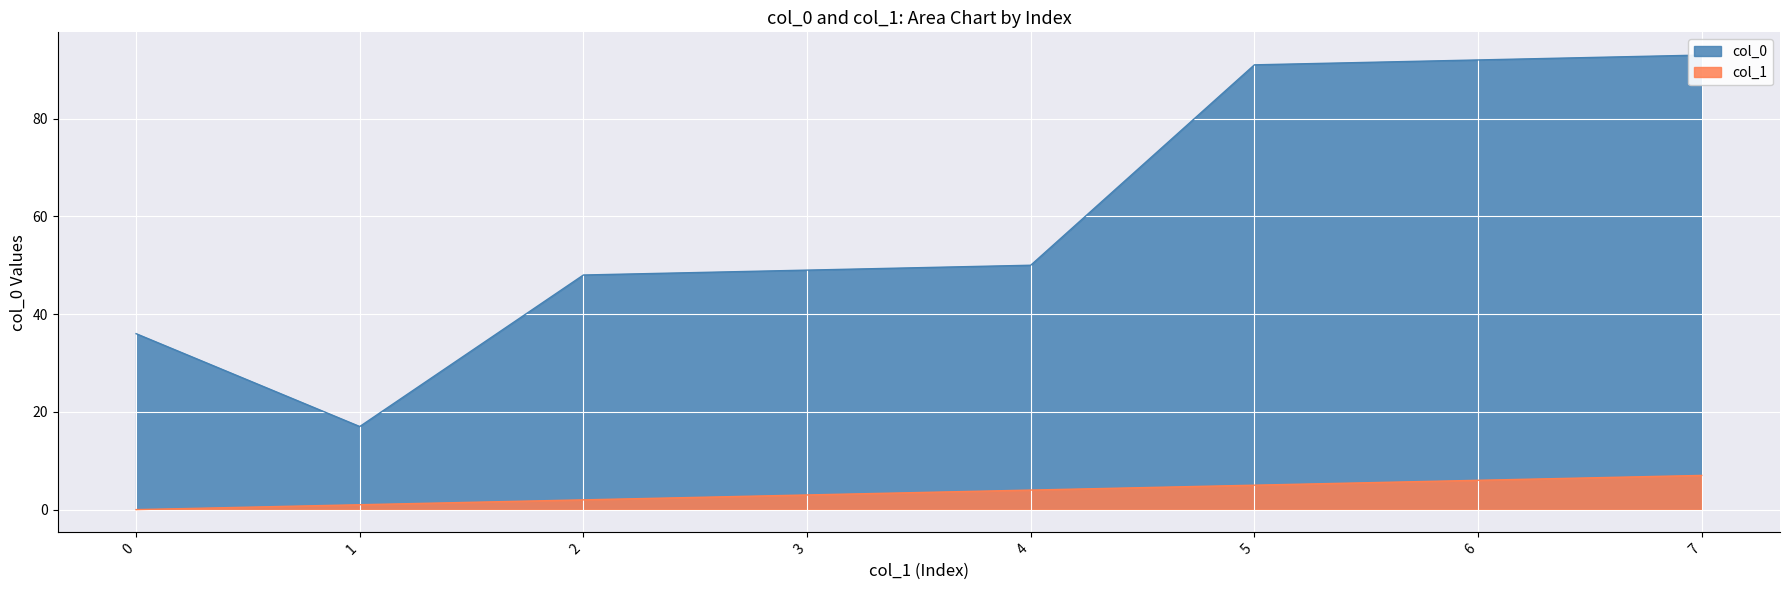

Reading left to right, list all the values displayed in this chart.

col_0: 0=36	1=17	2=48	3=49	4=50	5=91	6=92	7=93
col_1: 0=0	1=1	2=2	3=3	4=4	5=5	6=6	7=7